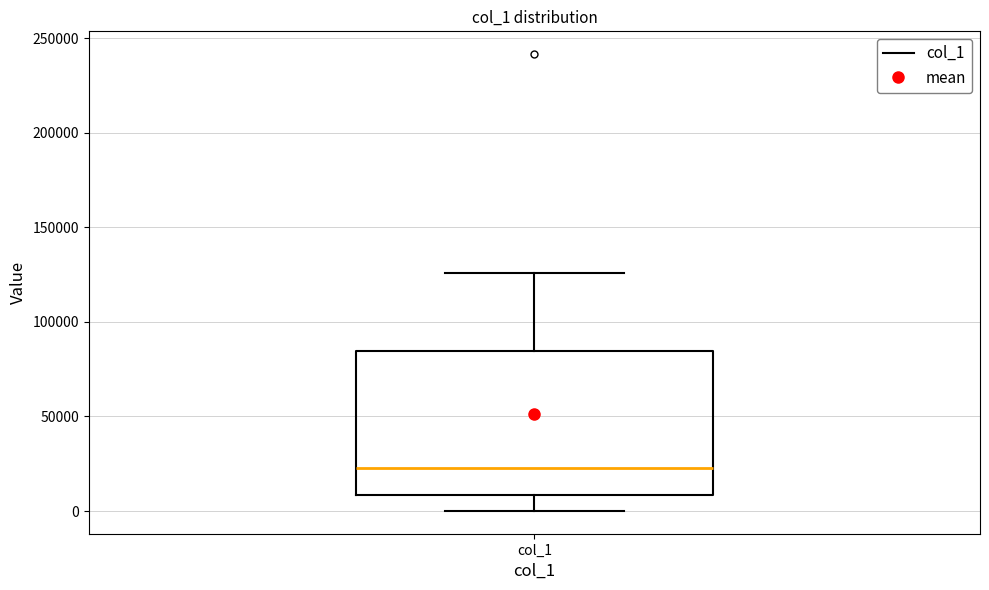

Read this box plot against the y-axis: the position of the median line, the range covered by the box, and the ends of both whiskers. The values are not printed on the chart, so give them approximately, as read against the axis.

median 25000, box 10000 to 85000, whiskers 0 to 125000